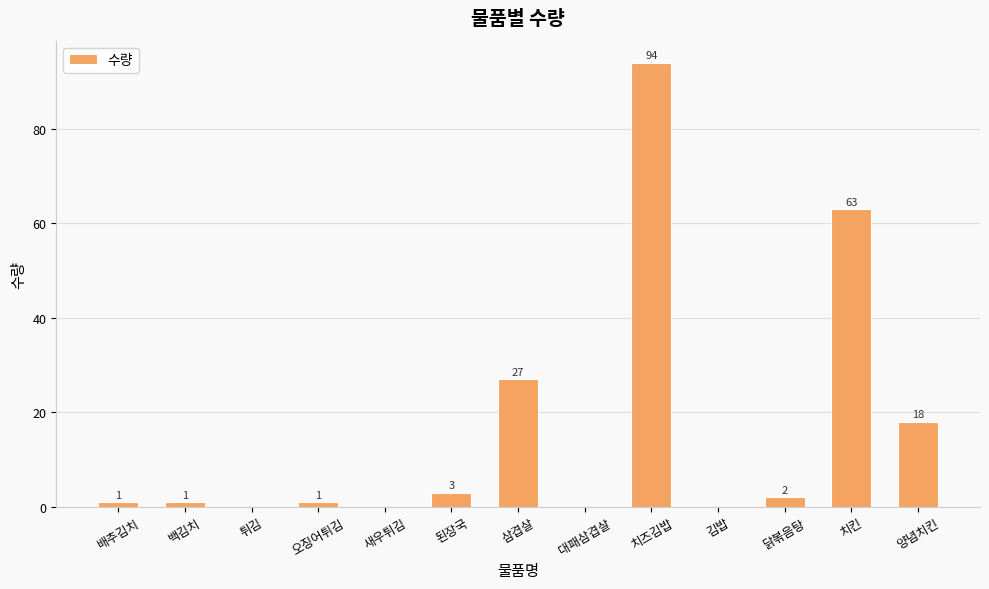

At which label is the value closest to 47?

치킨